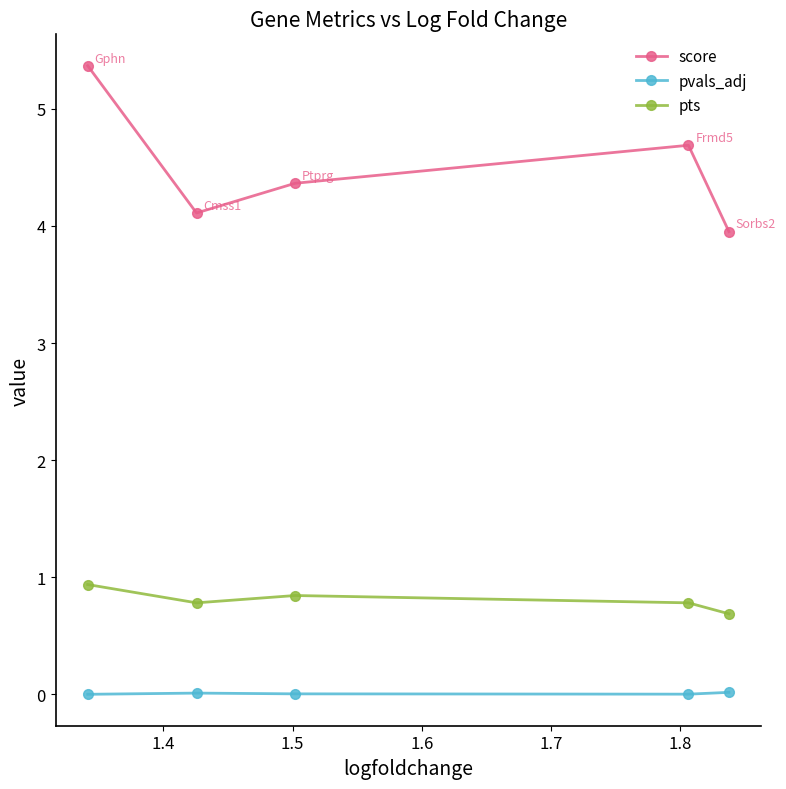

What is the minimum value for score?

4.0